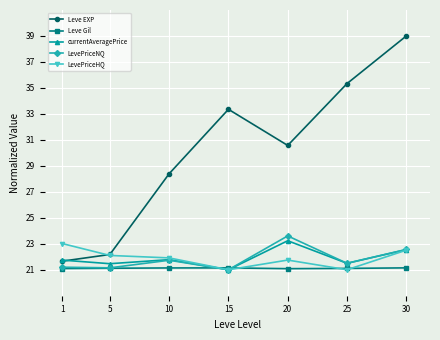

What is the maximum value for currentAveragePrice?

23.2